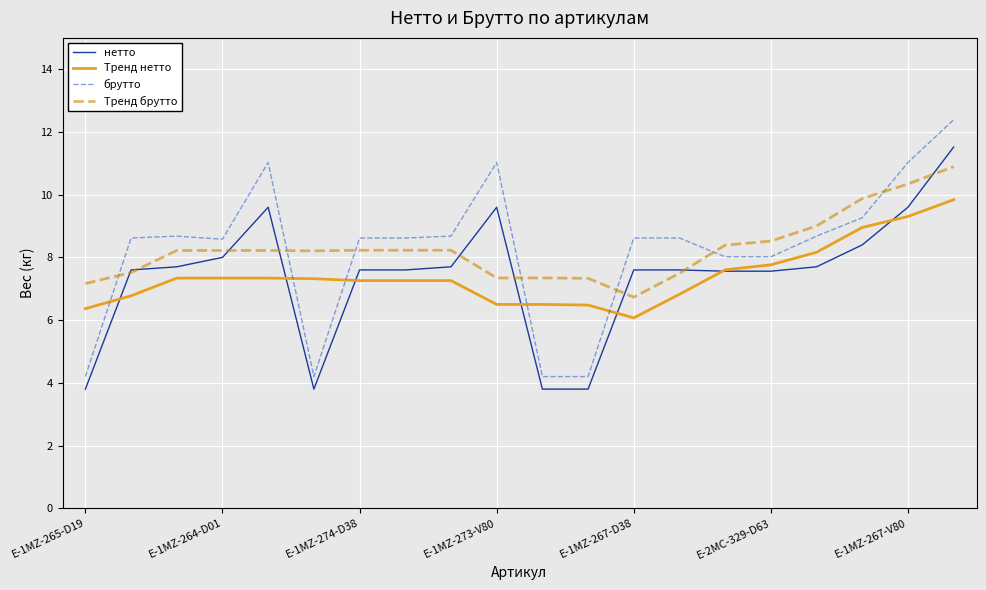

True or false: Тренд брутто and брутто cross at least once.

True